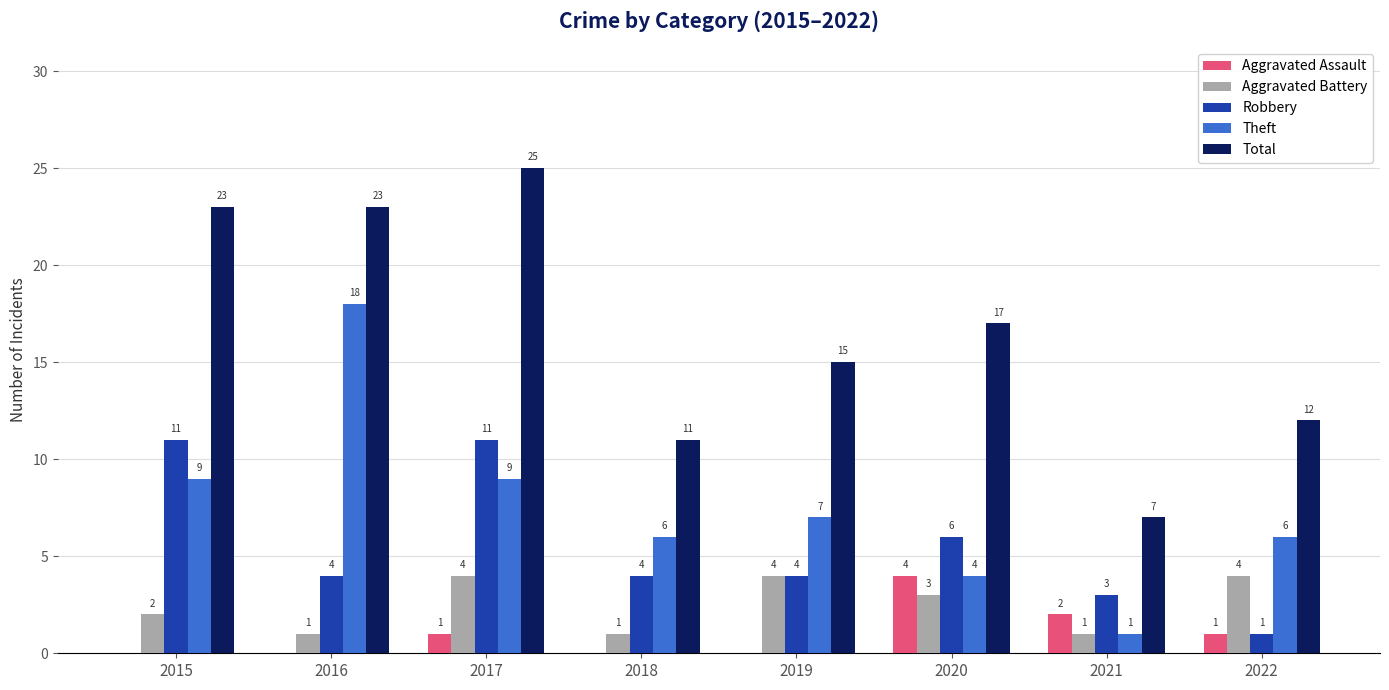

Which series changed the most between 2017 and 2020?

Total